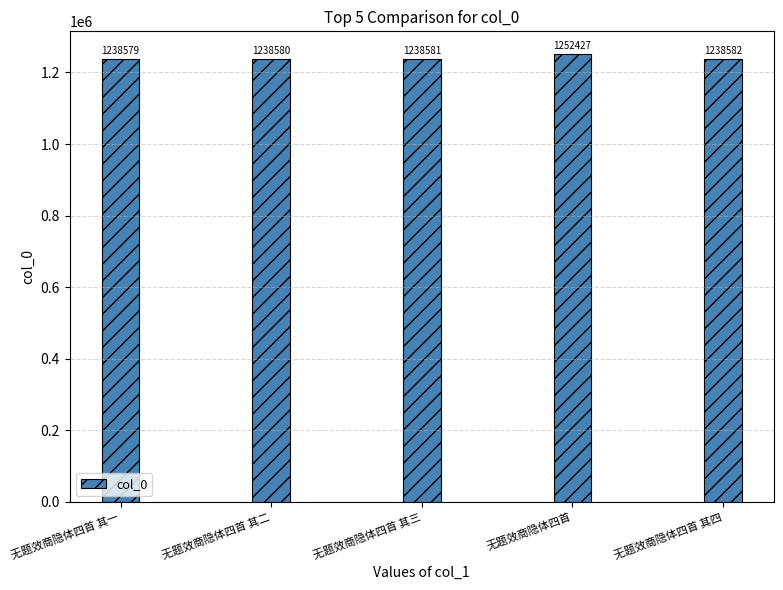

What is the label of the 4th bar from the left?

无题效商隐体四首